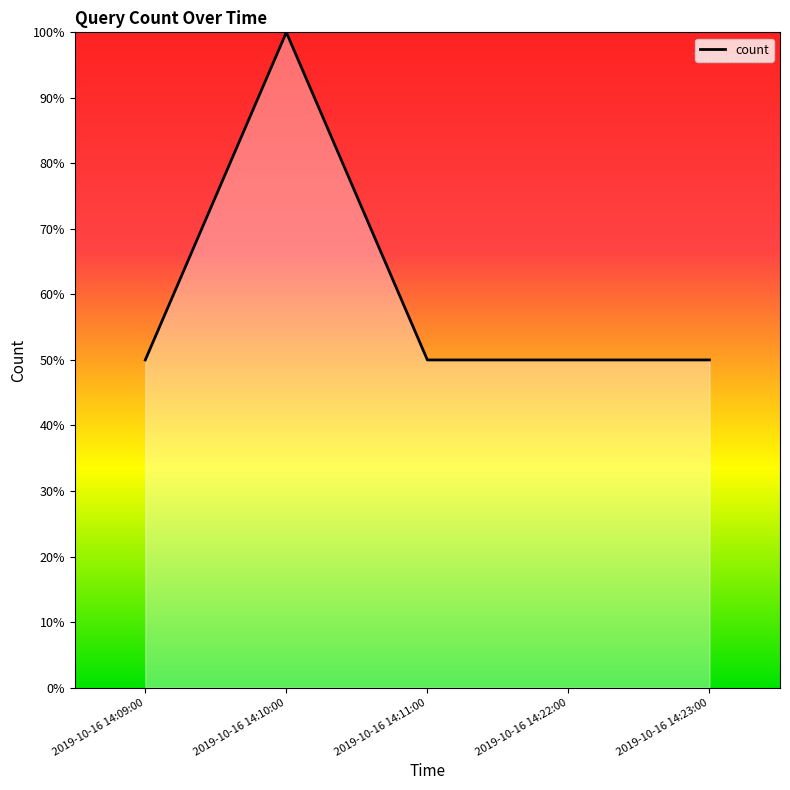

What position from the right is 2019-10-16 14:22:00?

2